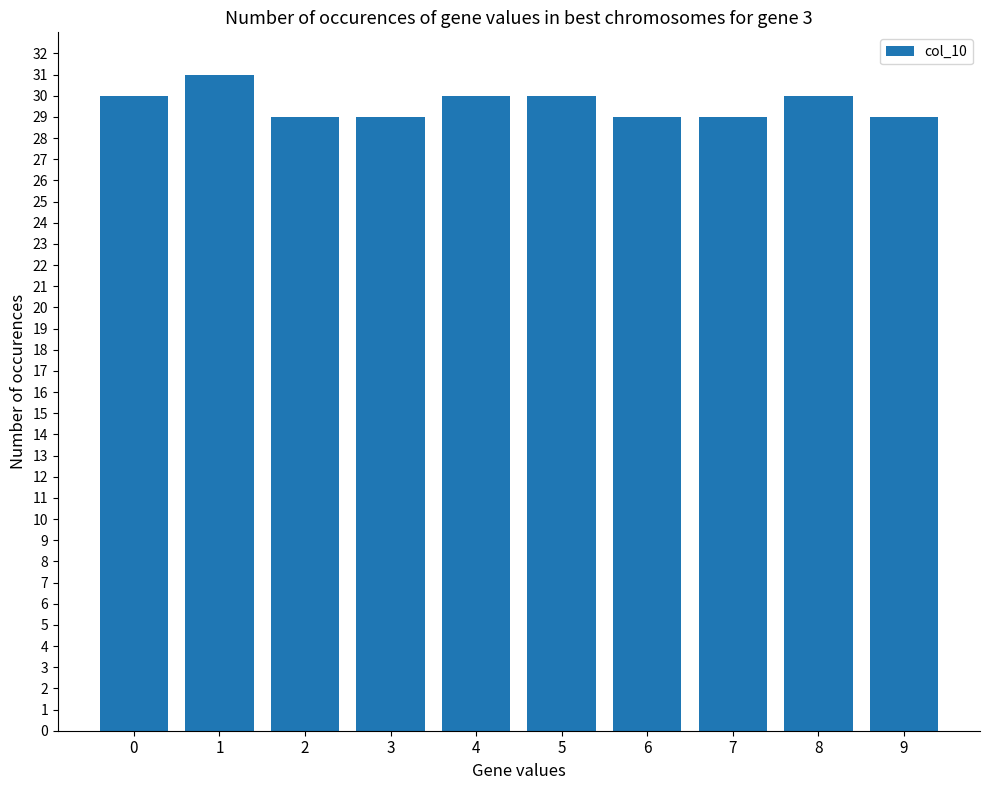

What is the difference between the second highest and minimum values?

1